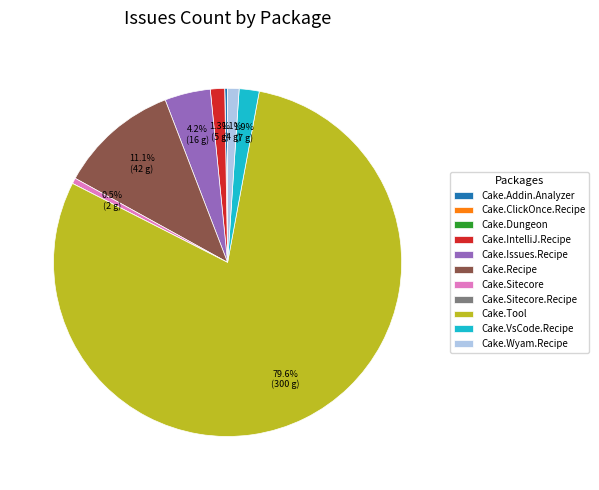

What is the largest slice in the pie chart?

Cake.Tool